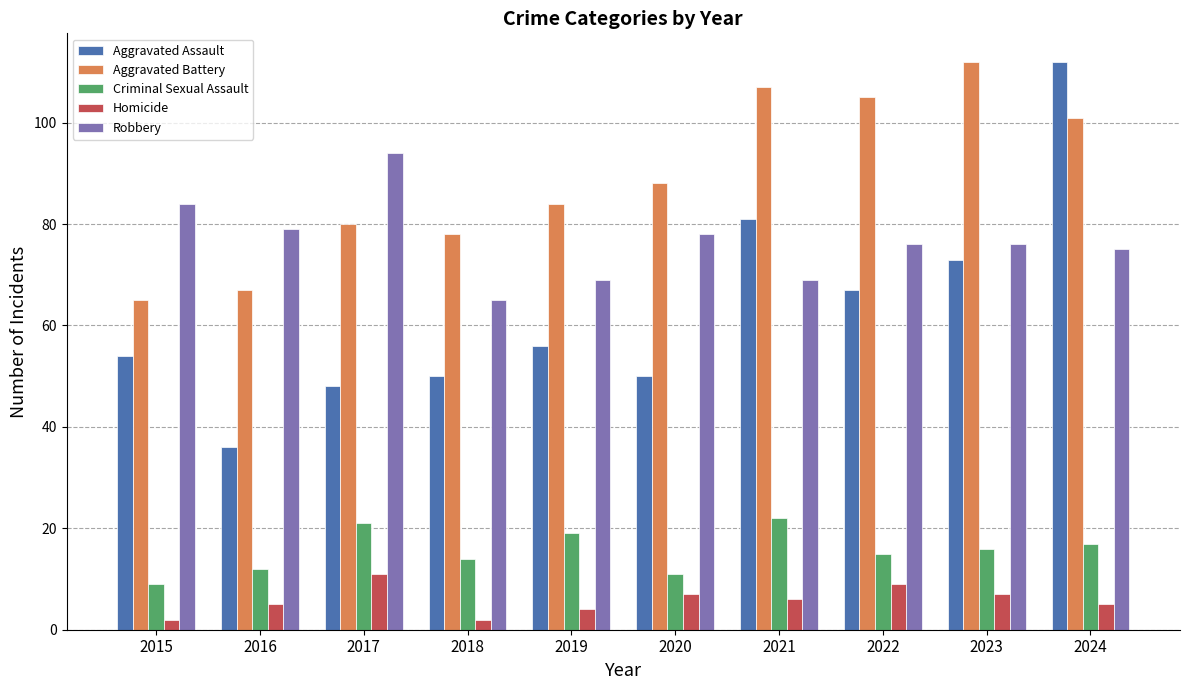

Which category has the highest value in the Robbery series?

2017